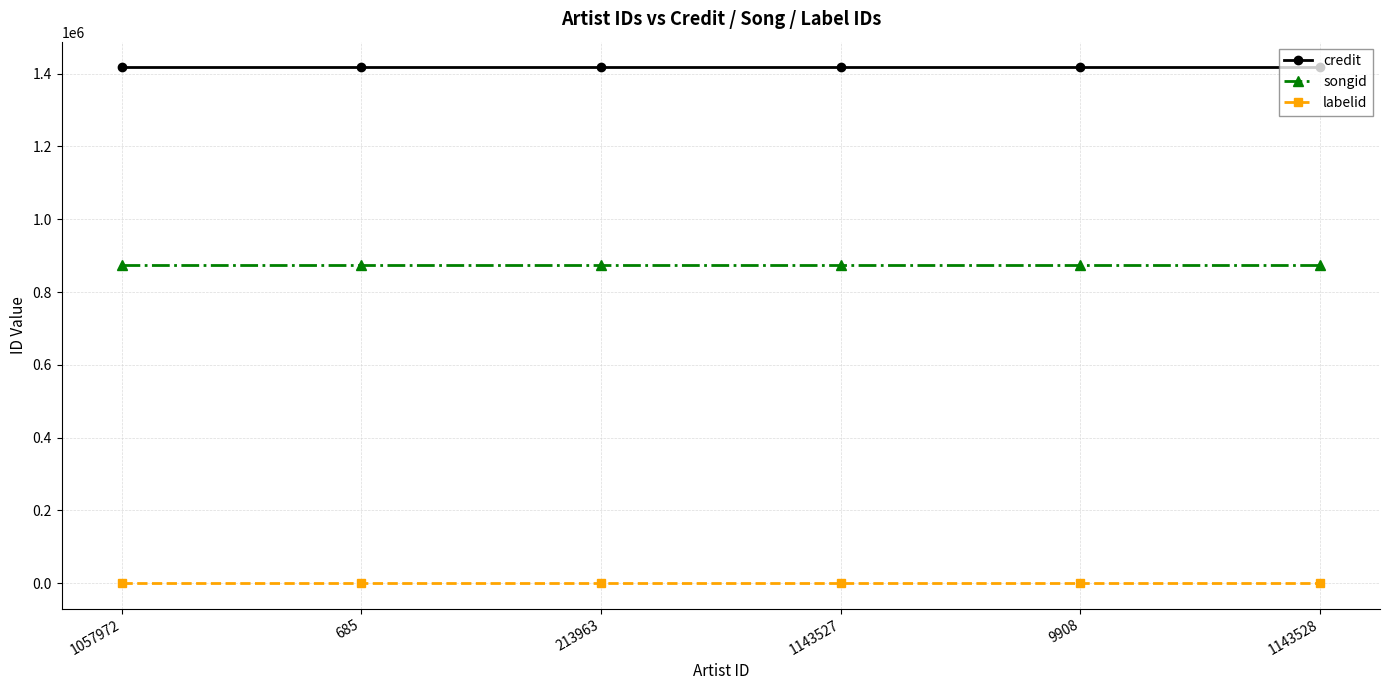

What is the lowest value of the credit series?

1417104